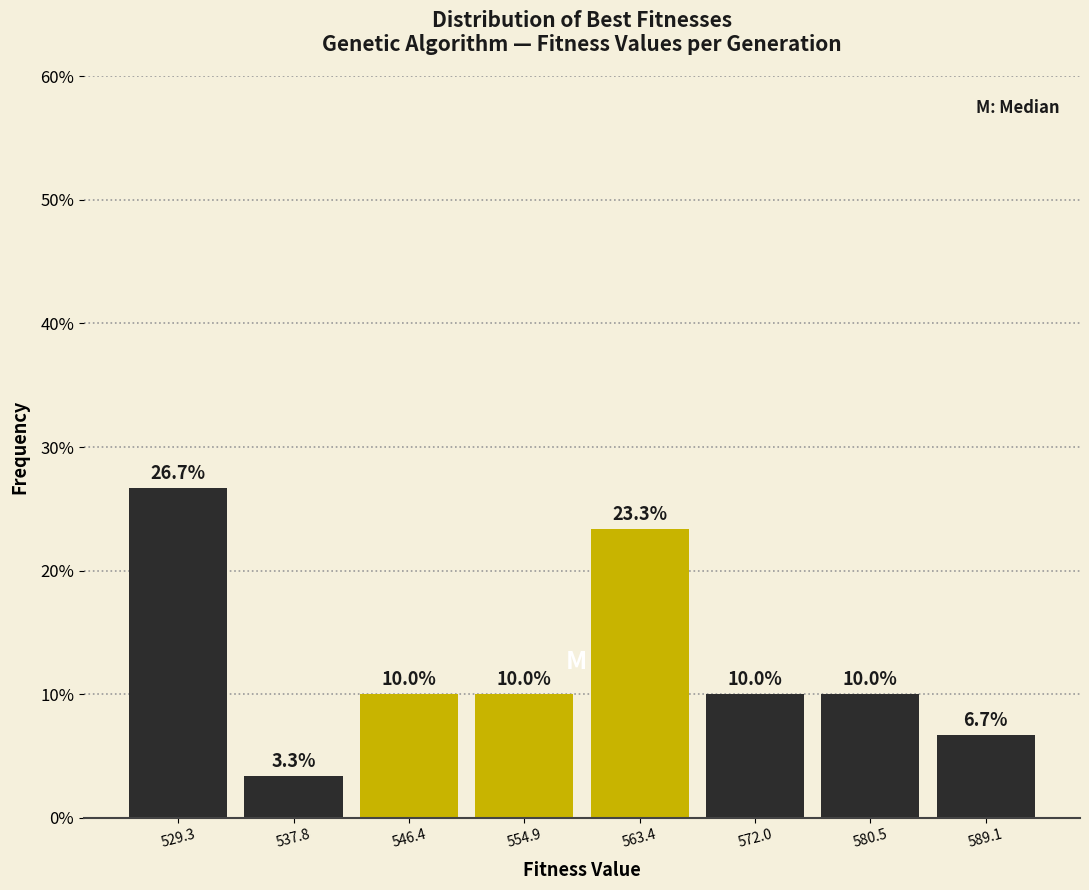

Reading left to right, list every bar in this chart as the range it spans on the x-axis followed by its height. The bar edges are not printed on the chart, so give them approximately, as read against the axis.

525 to 534: 26.7
534 to 542: 3.3
542 to 551: 10.0
551 to 559: 10.0
559 to 568: 23.3
568 to 576: 10.0
576 to 585: 10.0
585 to 593: 6.7